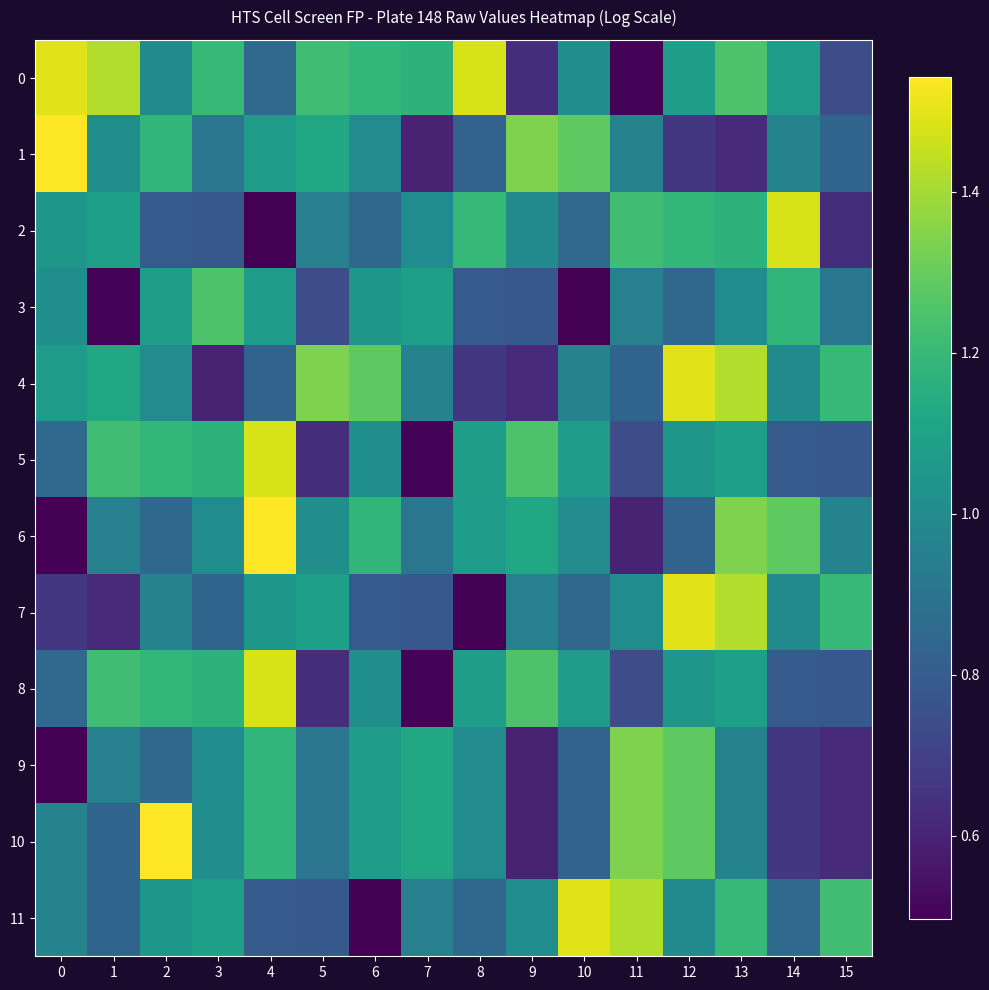

How many data points does each series have?

16